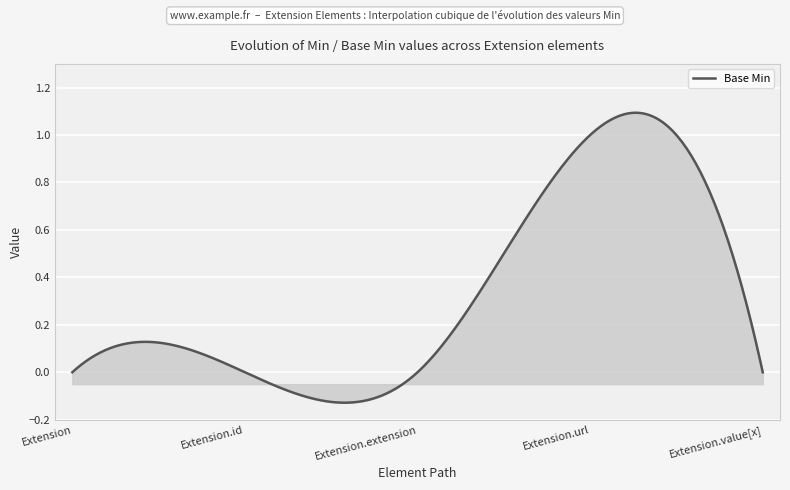

Rank the categories by value from lowest to highest.

Extension, Extension.id, Extension.extension, Extension.value[x], Extension.url